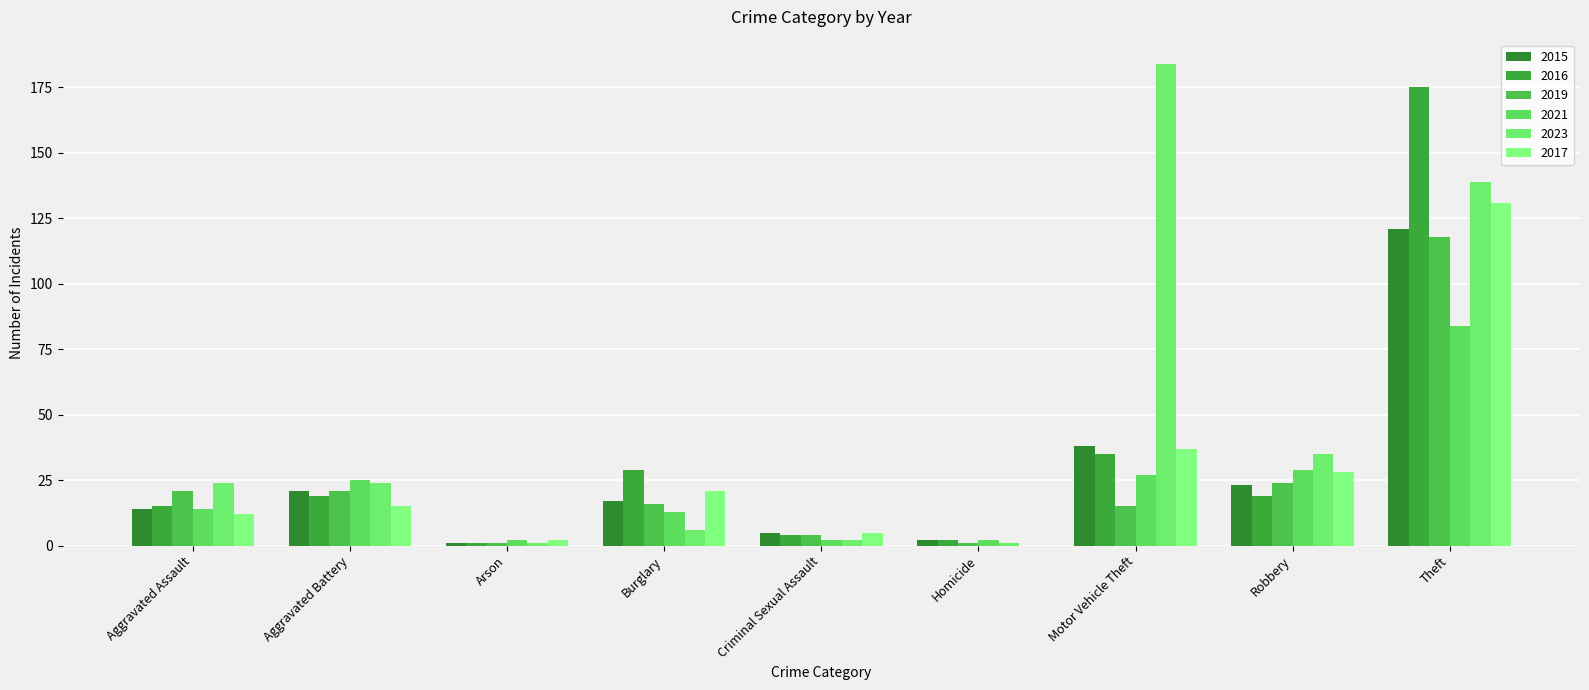

How many groups of bars are there?

9